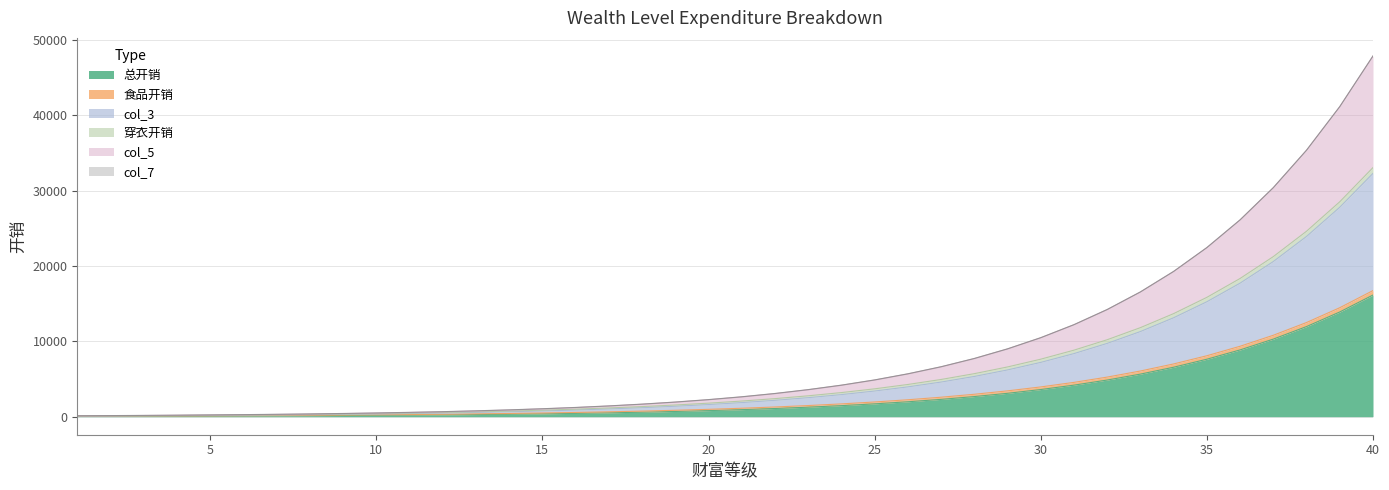

What value does the 总开销 series have at 36, to the nearest 10?

8860